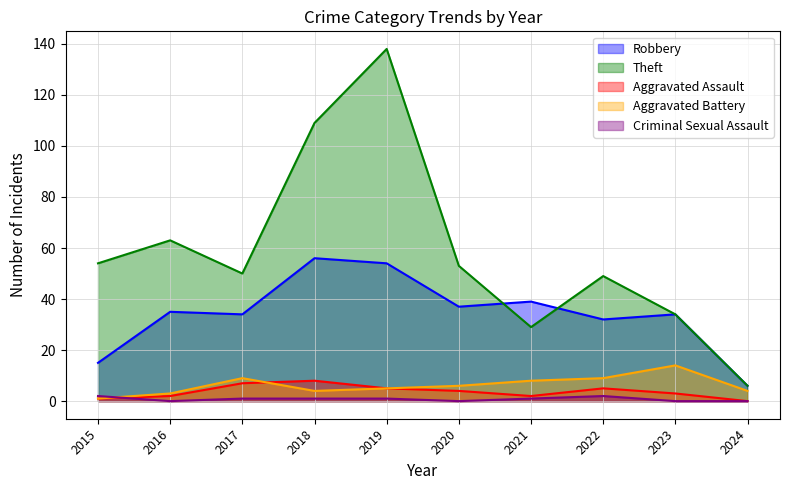

What is the highest value of the Criminal Sexual Assault series?

2